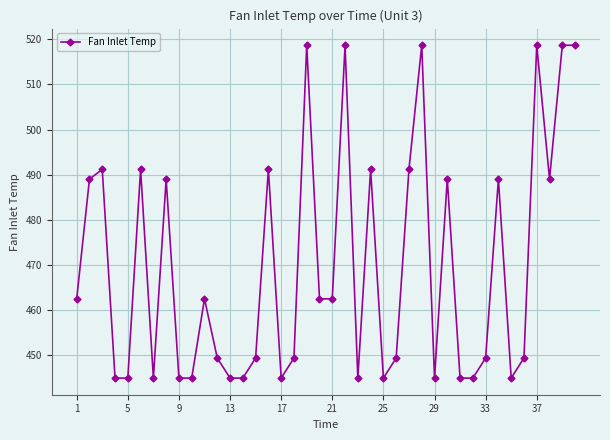

How many data points does each series have?

40